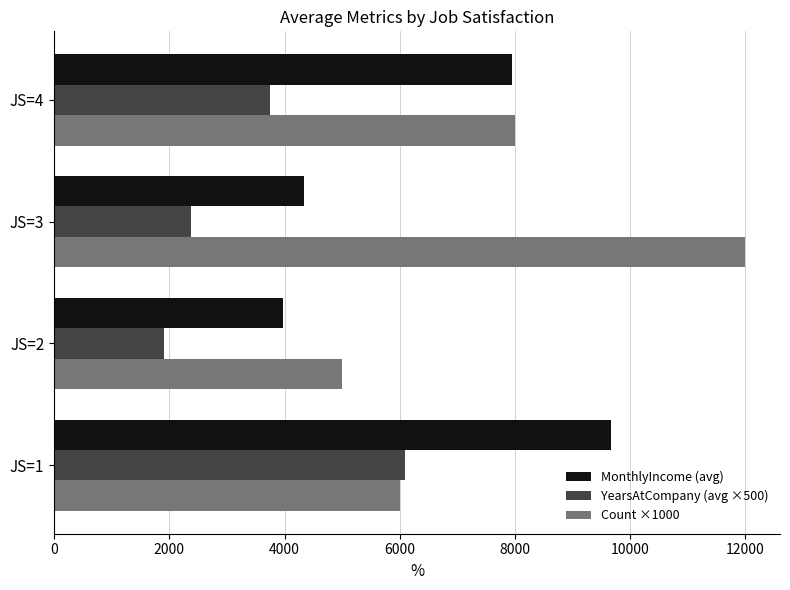

Which series has the widest spread of values?

Count ×1000